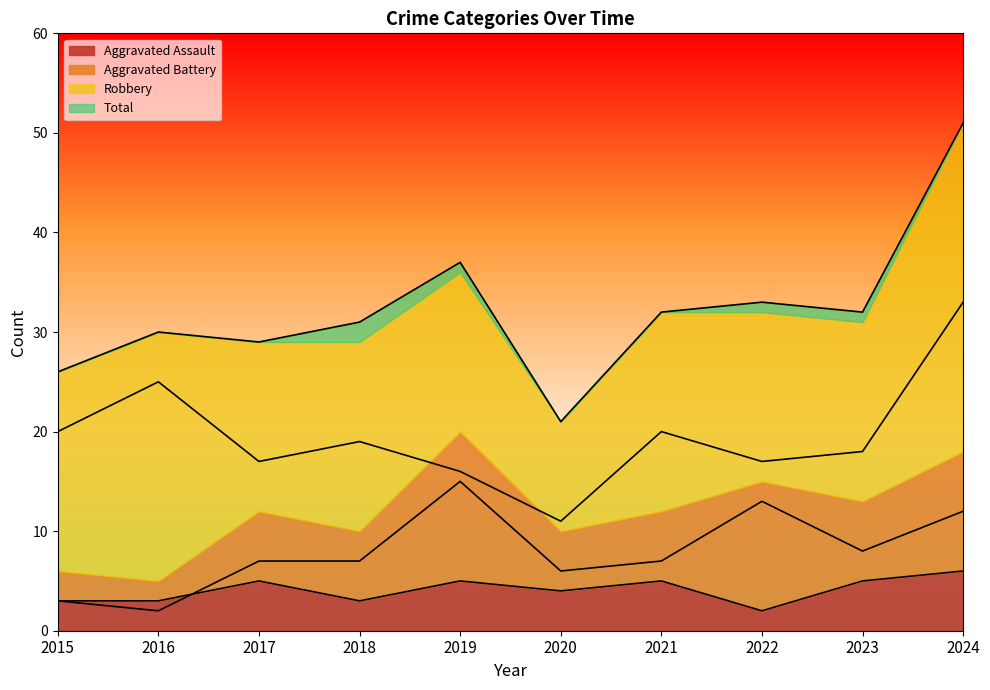

What is the average value of the Aggravated Battery series?

8